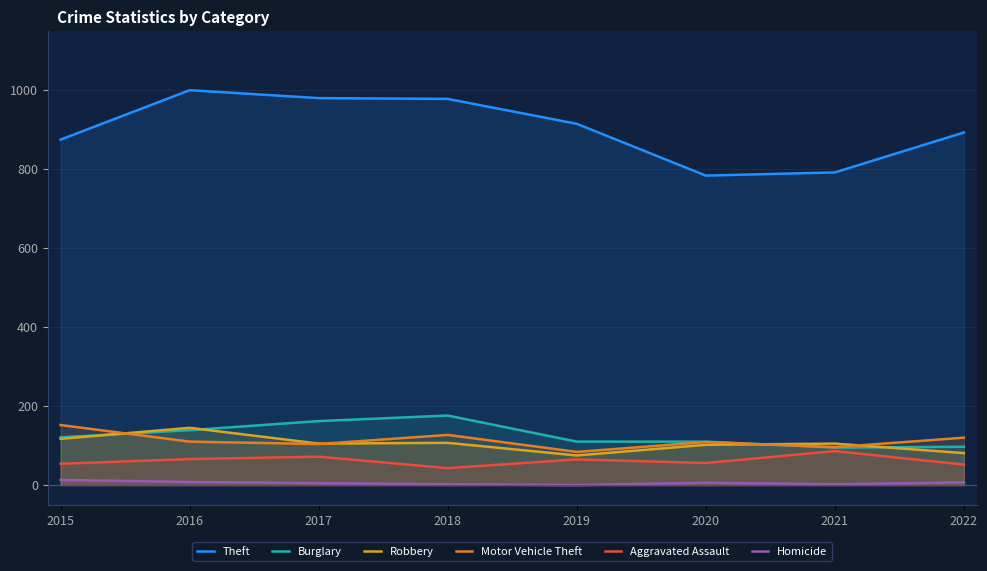

The Aggravated Assault series shows 36 at 2015. True or false?

False